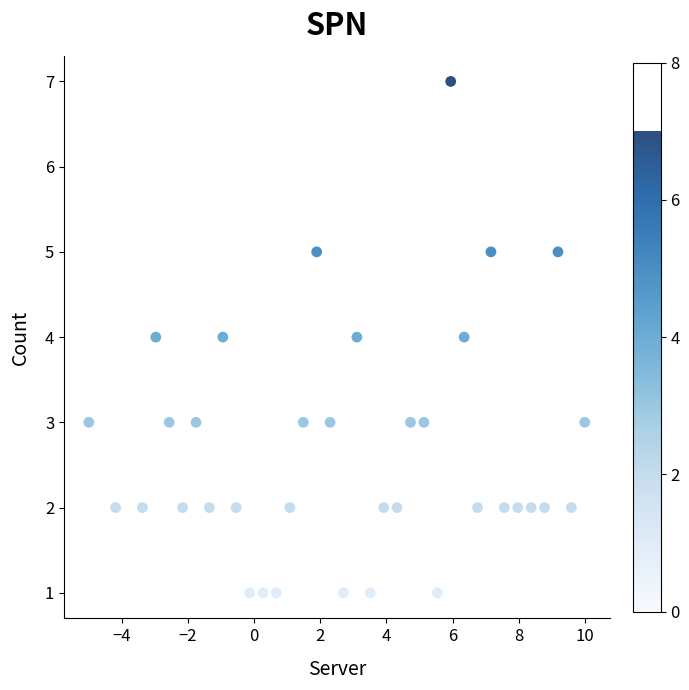

What is the range of Y values (max minus min)?

6